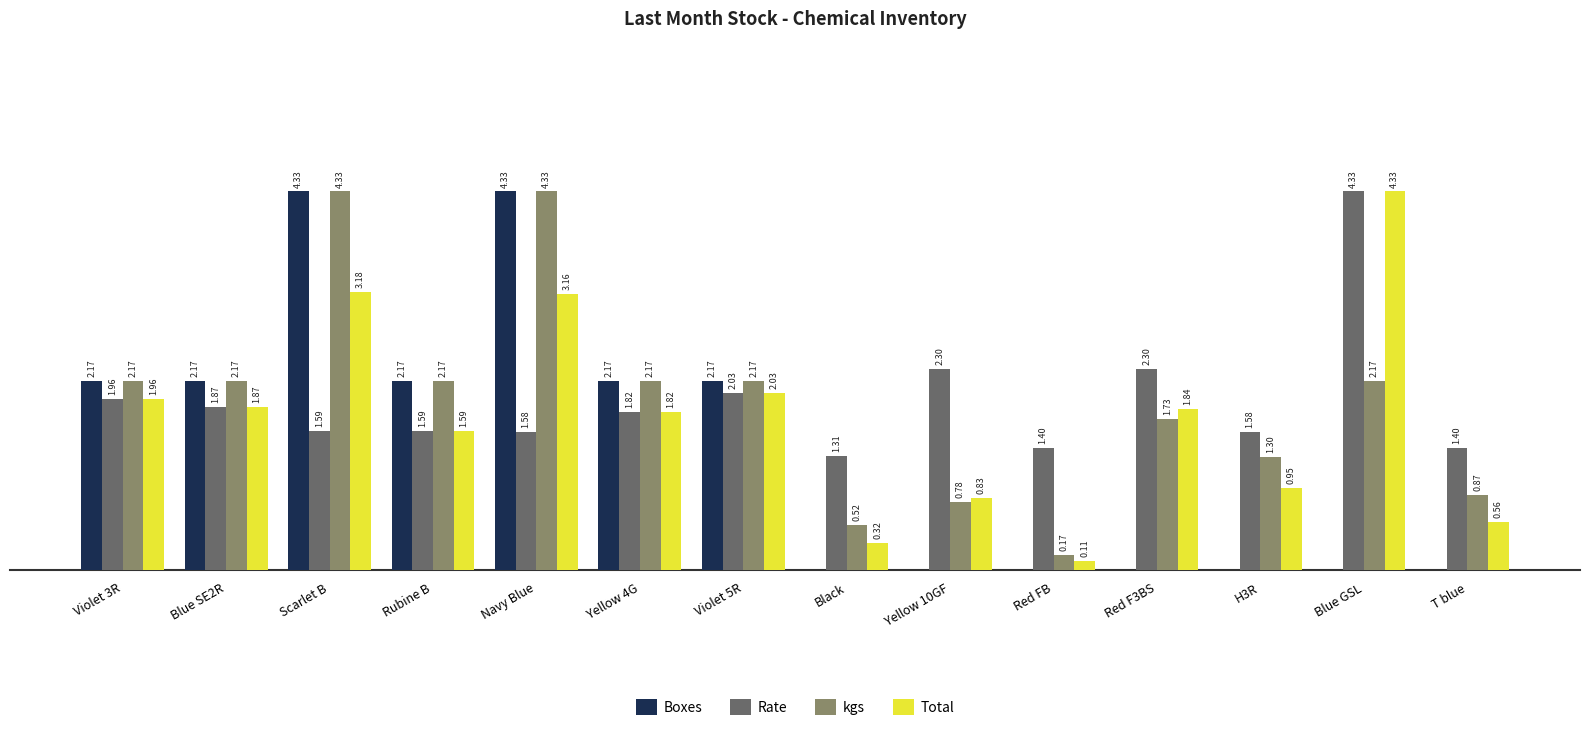

Which category has the highest value in the Rate series?

Blue GSL